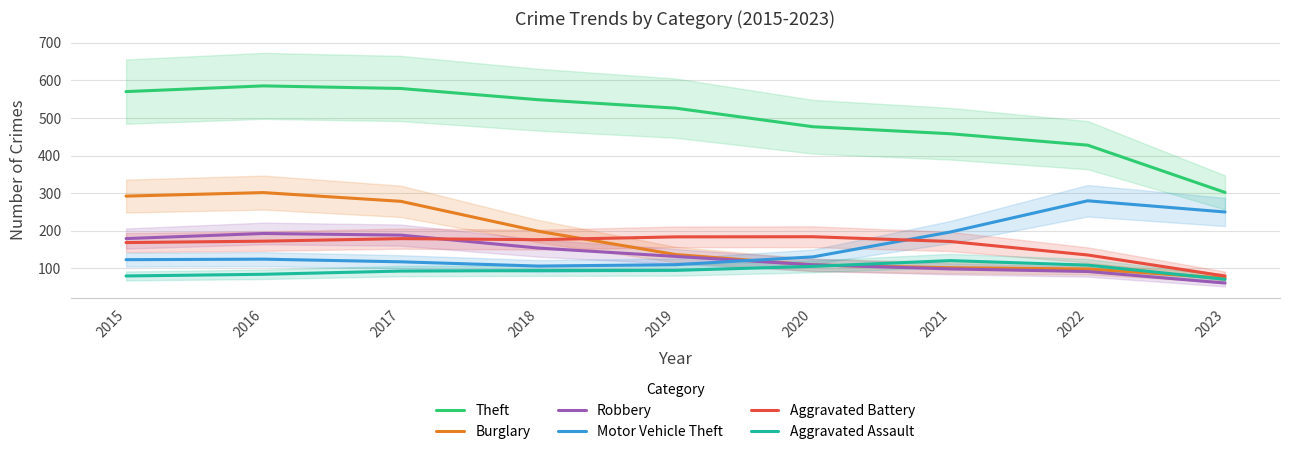

What is the highest value of the Burglary series?

301.3